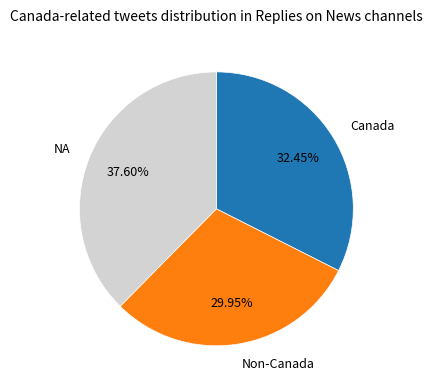

Rank the categories by value from lowest to highest.

Non-Canada, Canada, NA